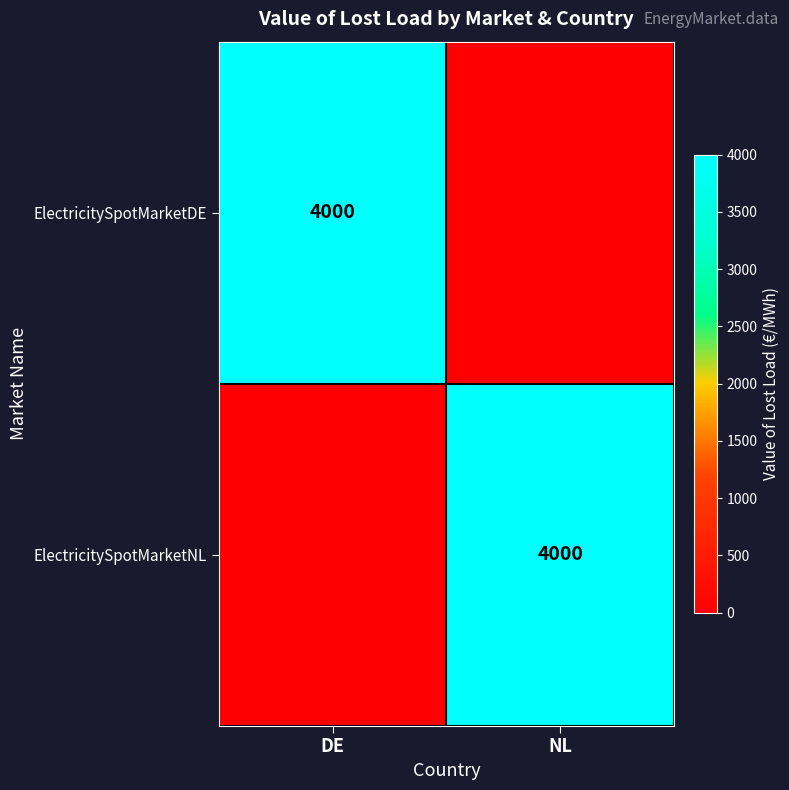

True or false: ElectricitySpotMarketNL has a value of 6134 at NL.

False